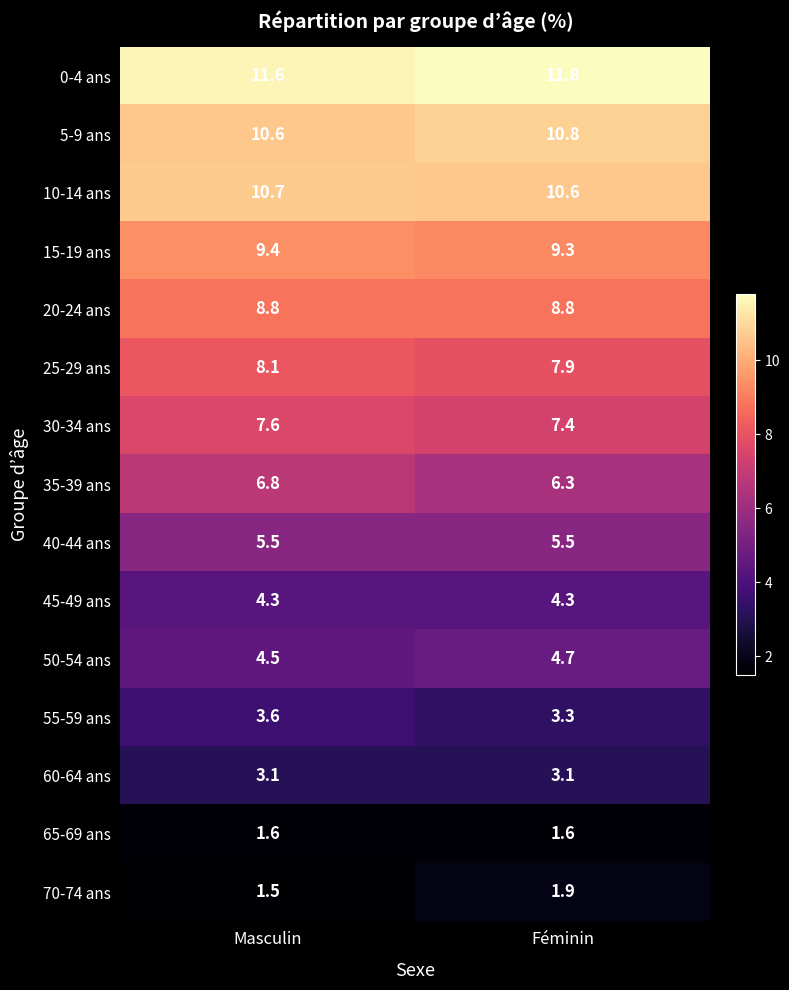

Read the 20-24 ans value at Féminin.

8.8